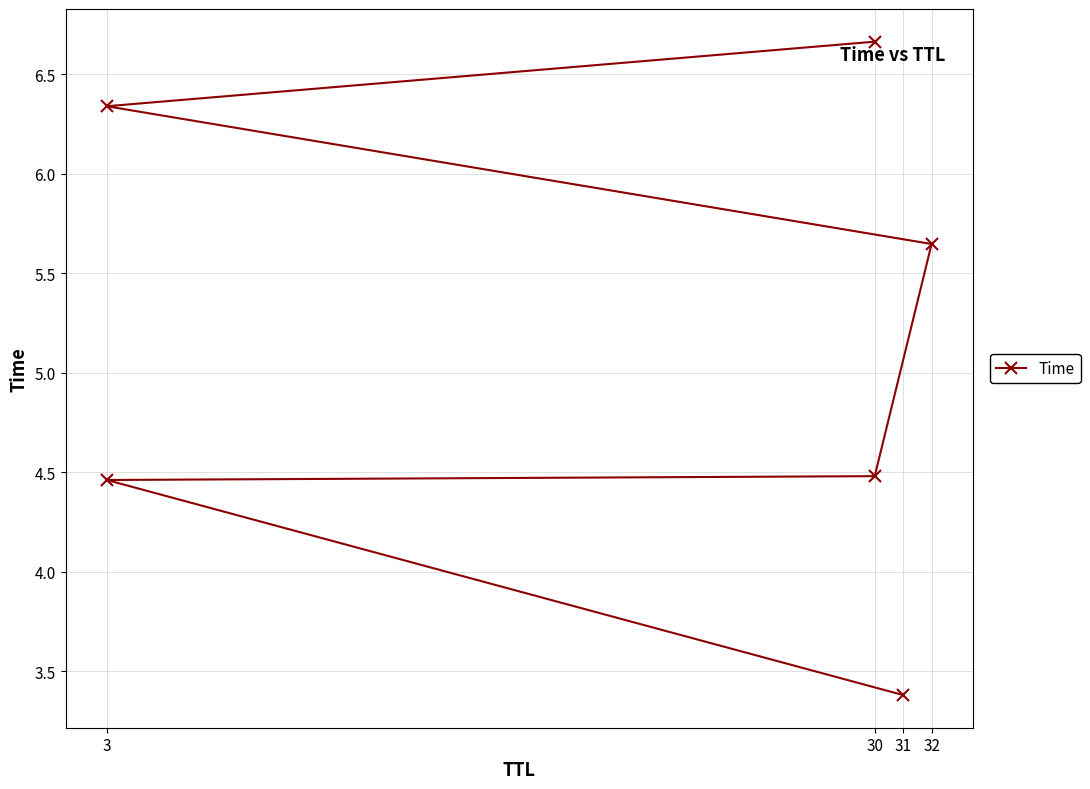

What is the minimum value shown in the chart?

3.4